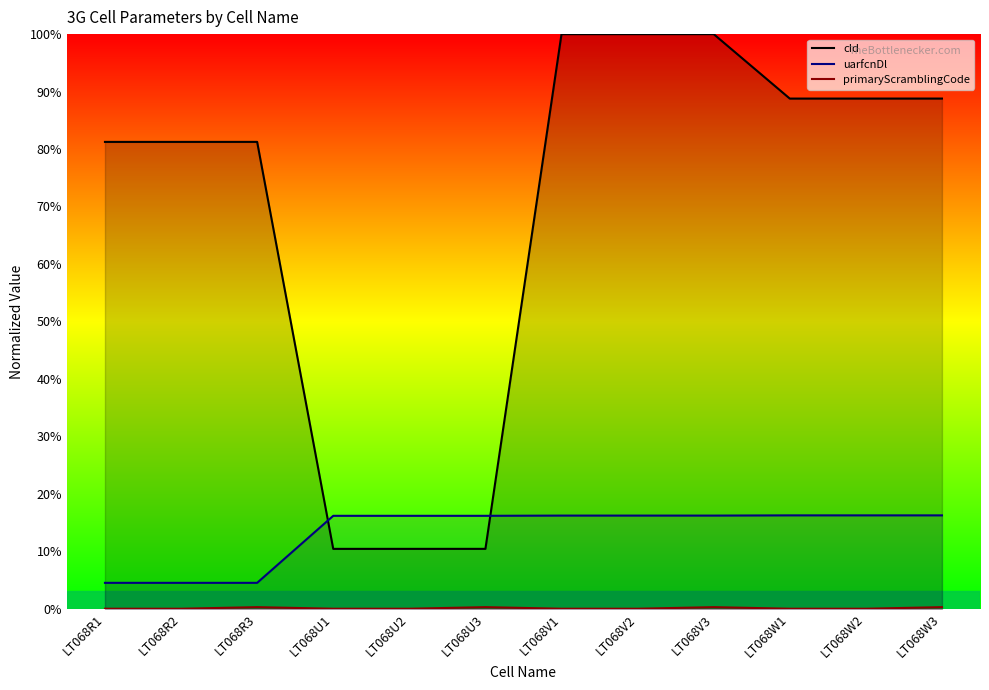

How many data points in cId are above 88?

6